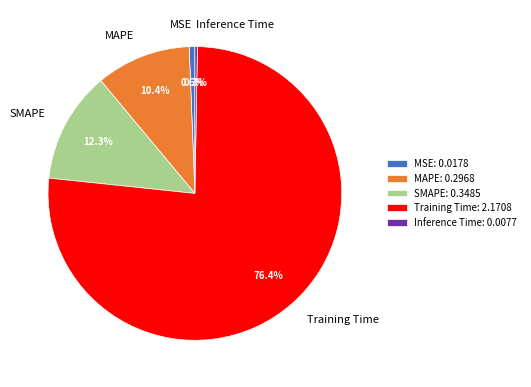

Does Training Time represent more than half of the total?

Yes